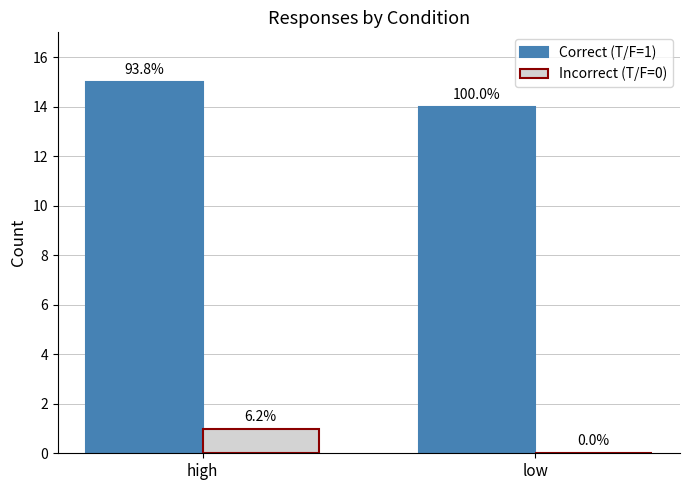

Reading right to left, list all the values displayed in this chart.

Correct (T/F=1): low=14	high=15
Incorrect (T/F=0): low=0	high=1